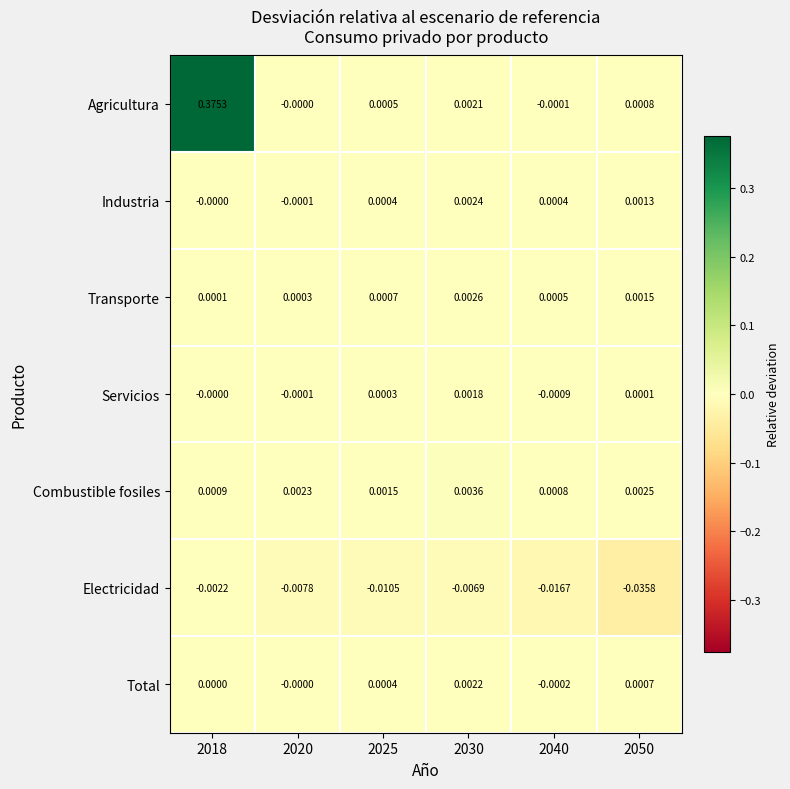

Is the value of Servicios at 2018 greater than the value of Industria at 2040?

No